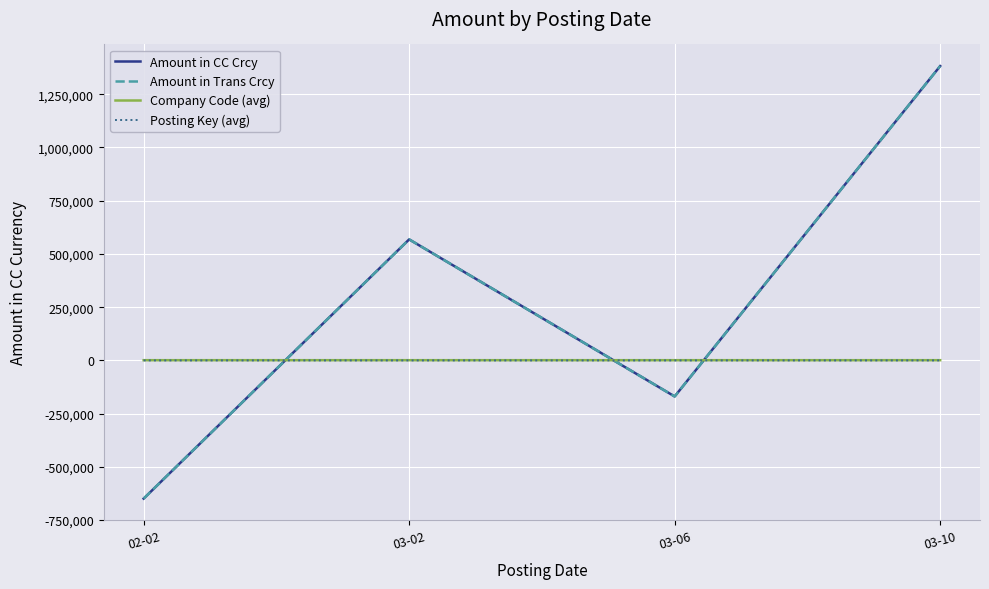

What is the label of the 4th point from the right?

02-02